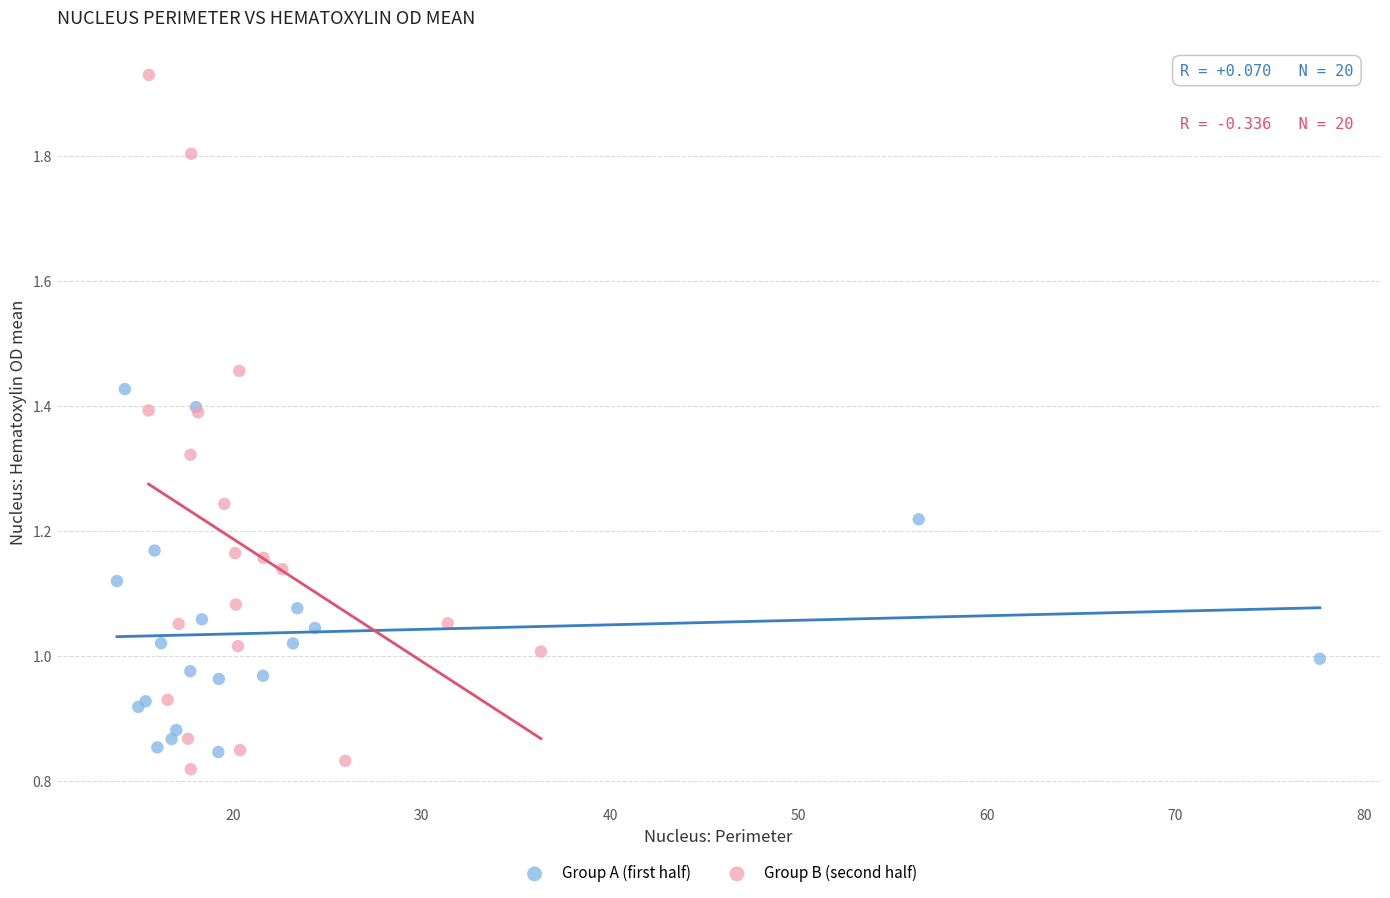

Which series has the largest Y range (max minus min)?

Group B (second half)